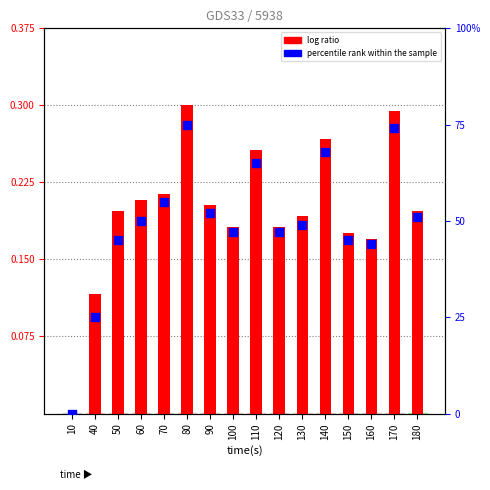

Which series reaches the maximum Y coordinate?

percentile rank within the sample